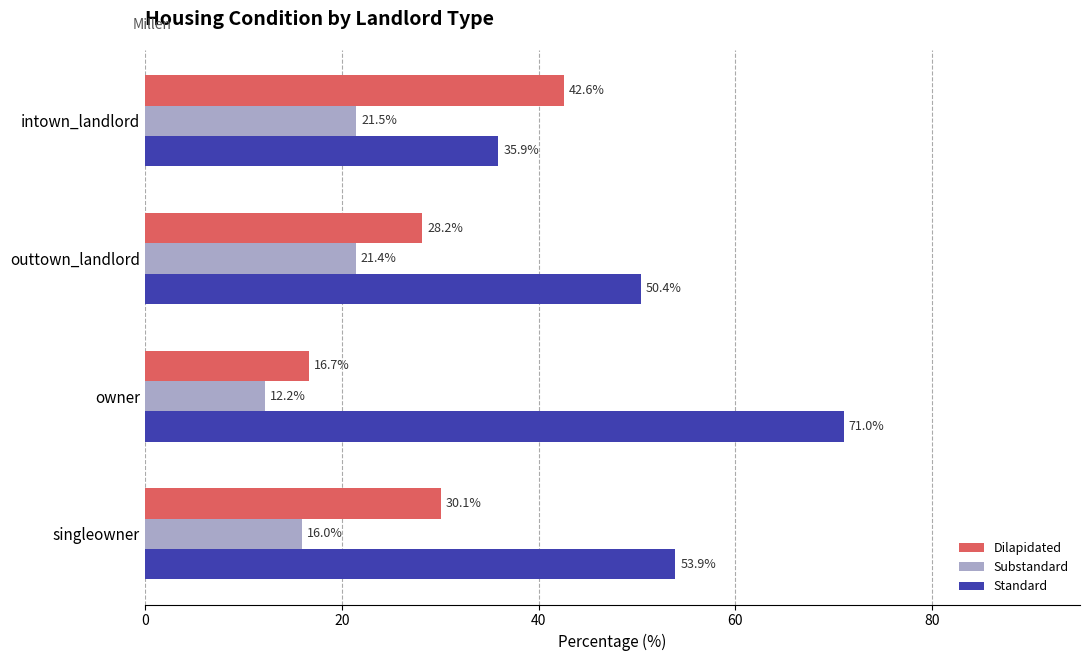

The value of Standard at owner is 71.0. True or false?

True